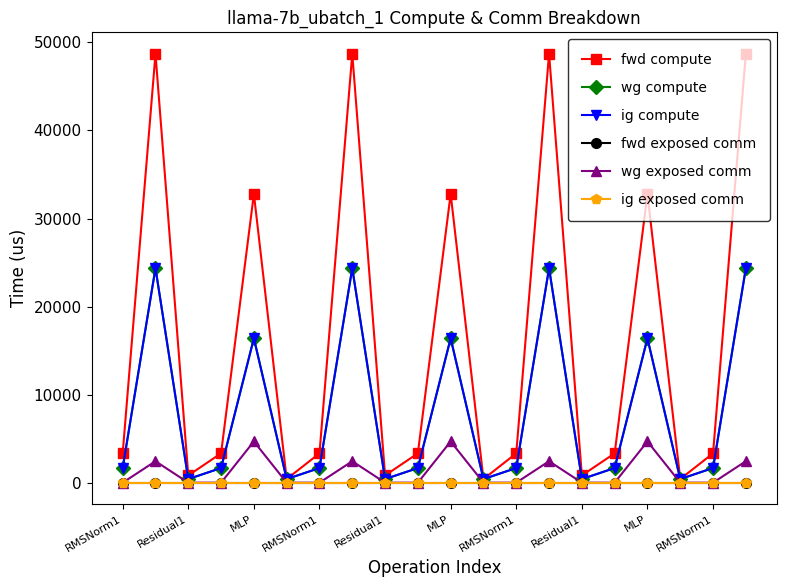

What is the maximum value for wg compute?

24354.0